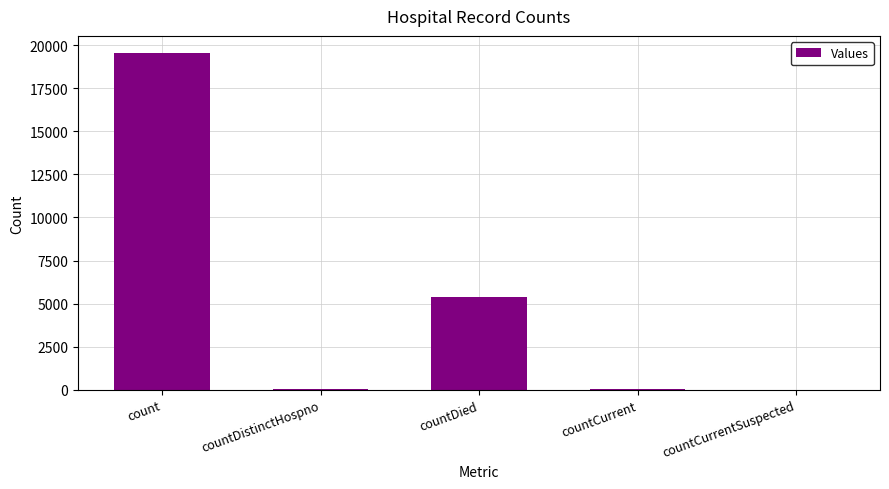

Between countDied and countCurrentSuspected, which is larger?

countDied